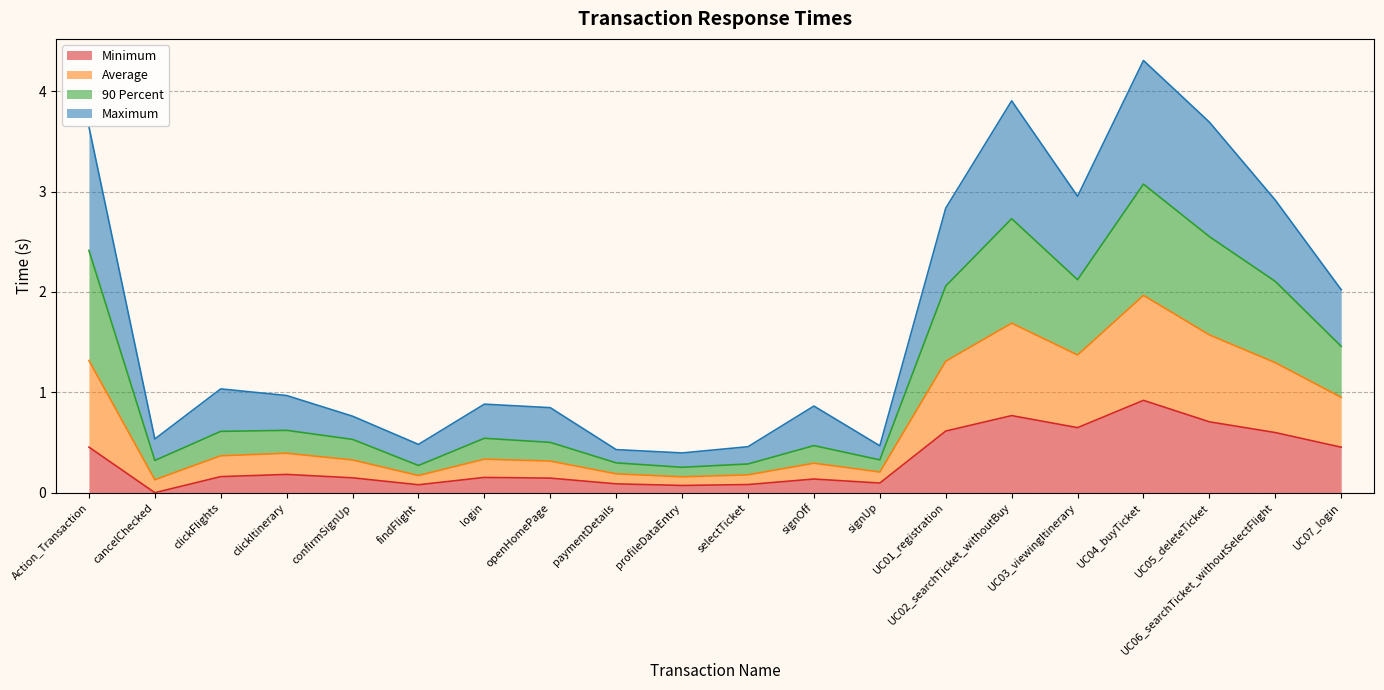

What is the label of the 14th point from the left?

UC01_registration